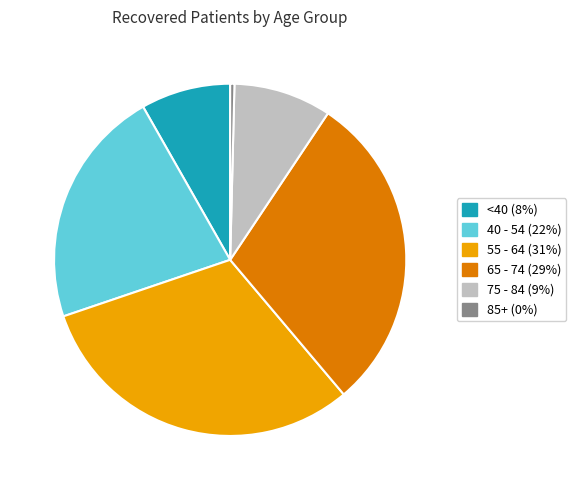

The 40 - 54 (22%) slice represents 12% of the pie. True or false?

False